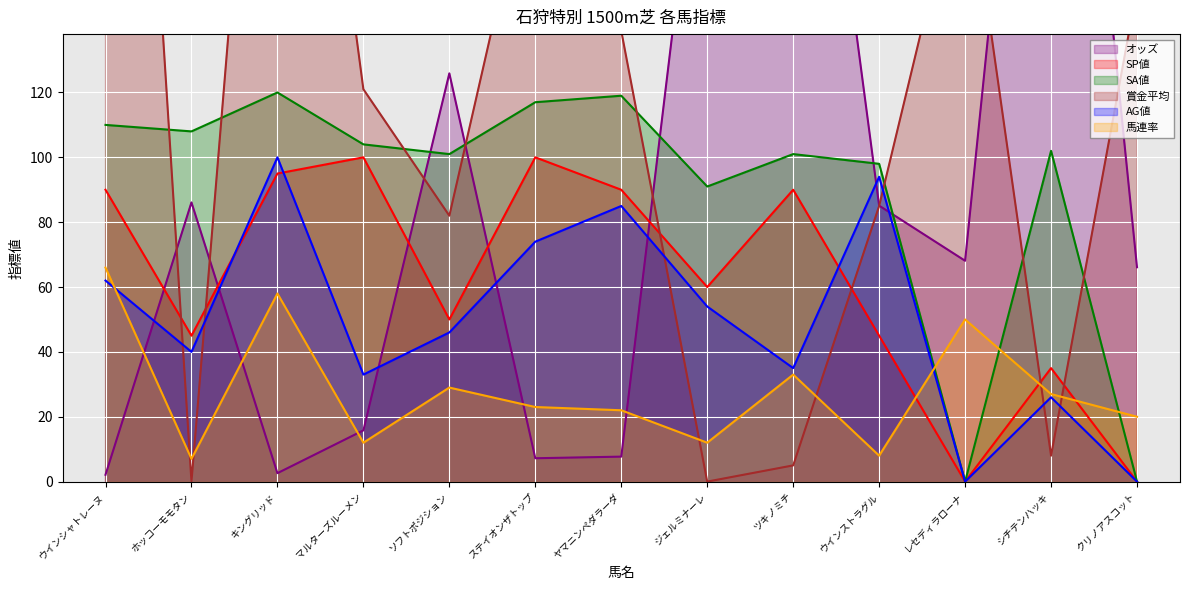

What is the label of the 8th point from the right?

ステイオンザトップ